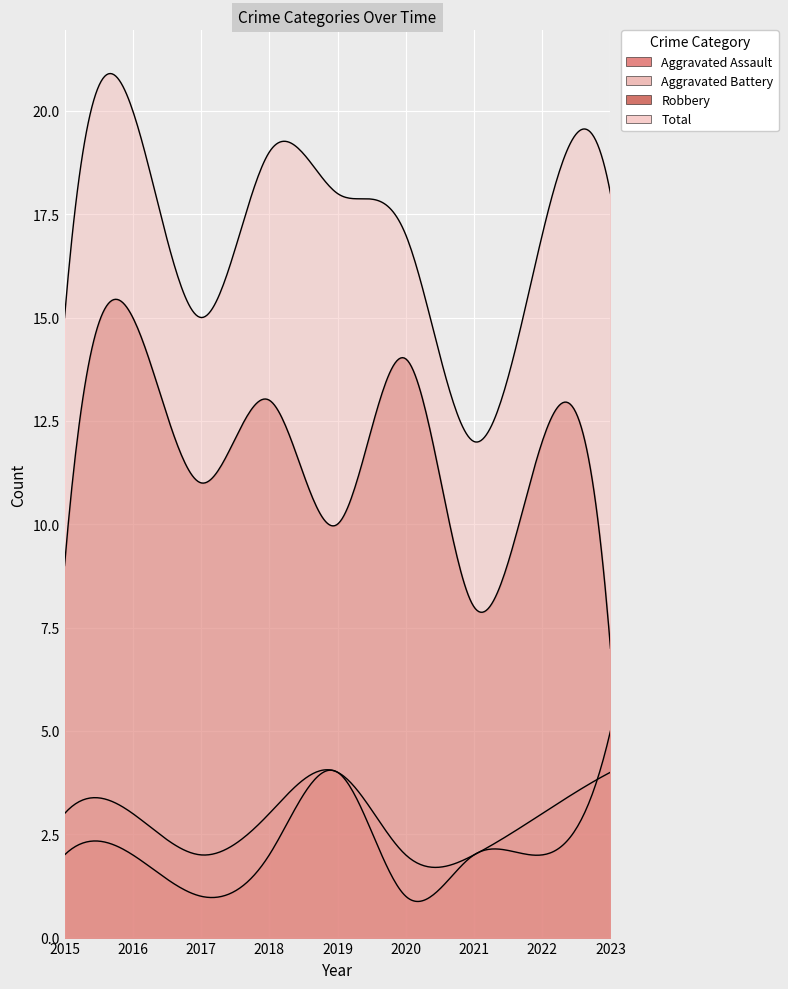

Where does the Aggravated Battery series first go above 3?

2019